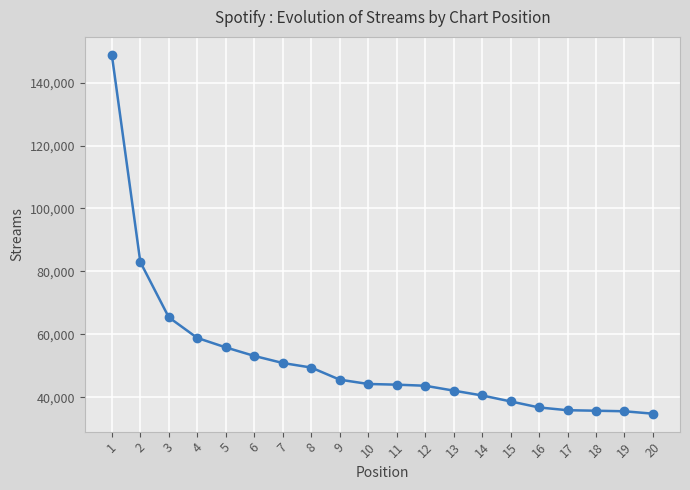

The chart shows a value of 35894 at 17. True or false?

True